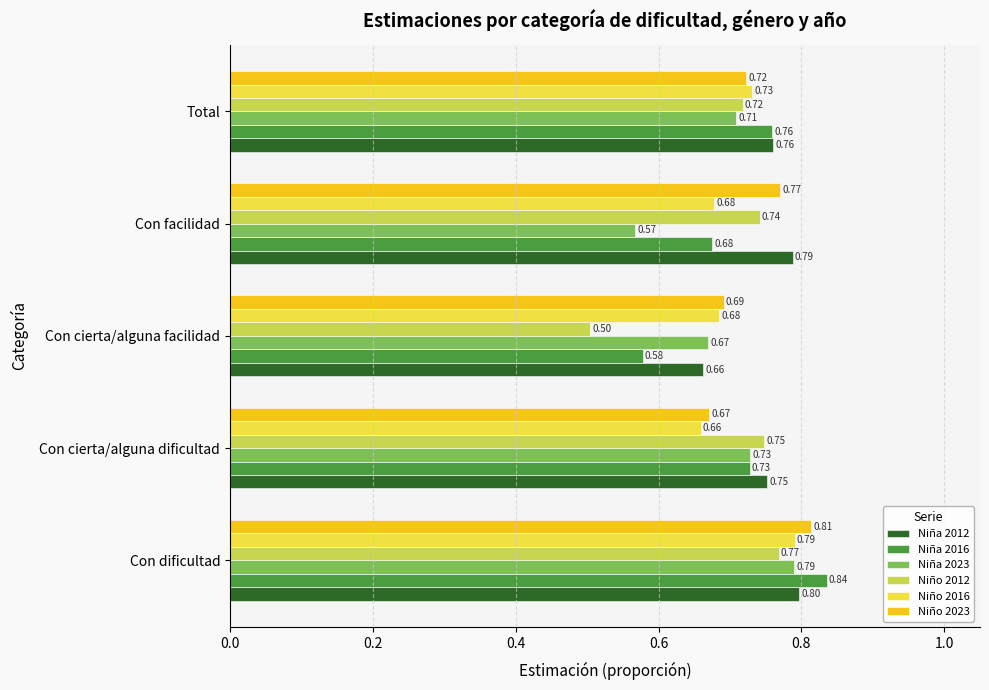

At which label is Niño 2016 closest to 0?

Con cierta/alguna dificultad